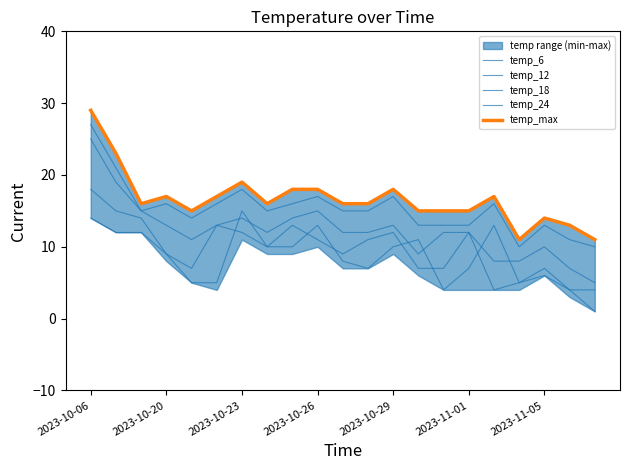

How many data points in temp_6 are less than 9?

10